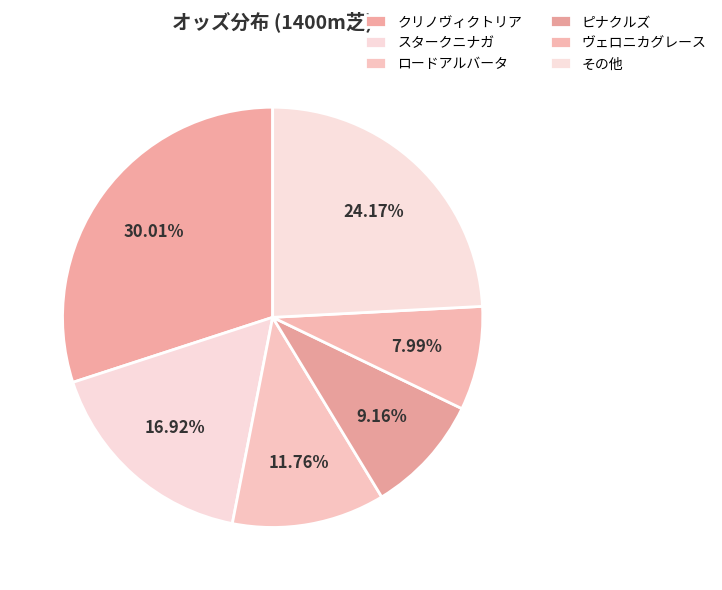

How many slices are in this pie chart?

6